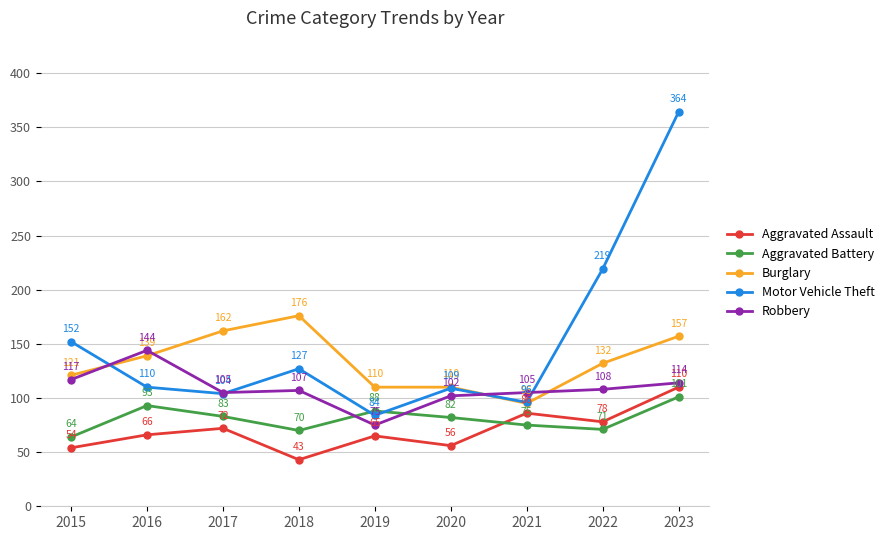

Rank the categories by Aggravated Battery value from lowest to highest.

2015, 2018, 2022, 2021, 2020, 2017, 2019, 2016, 2023